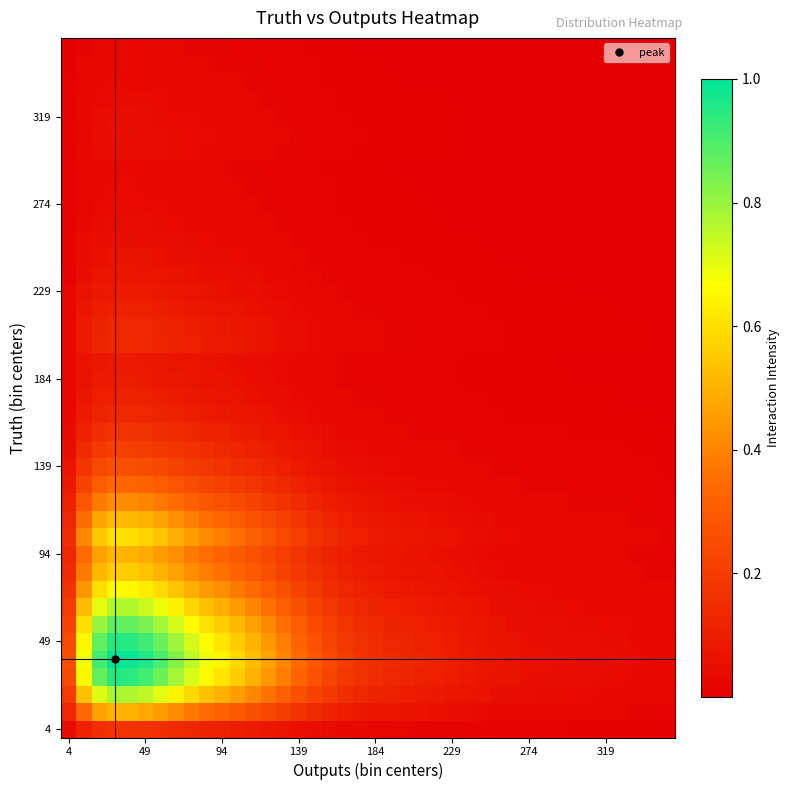

What is the maximum value shown in the chart?

1.0